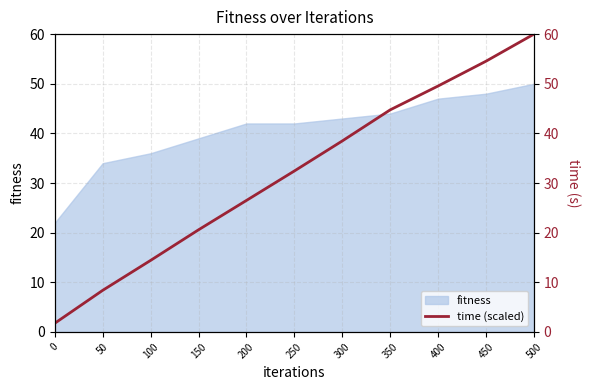

The value at 450 is 54.5. True or false?

True